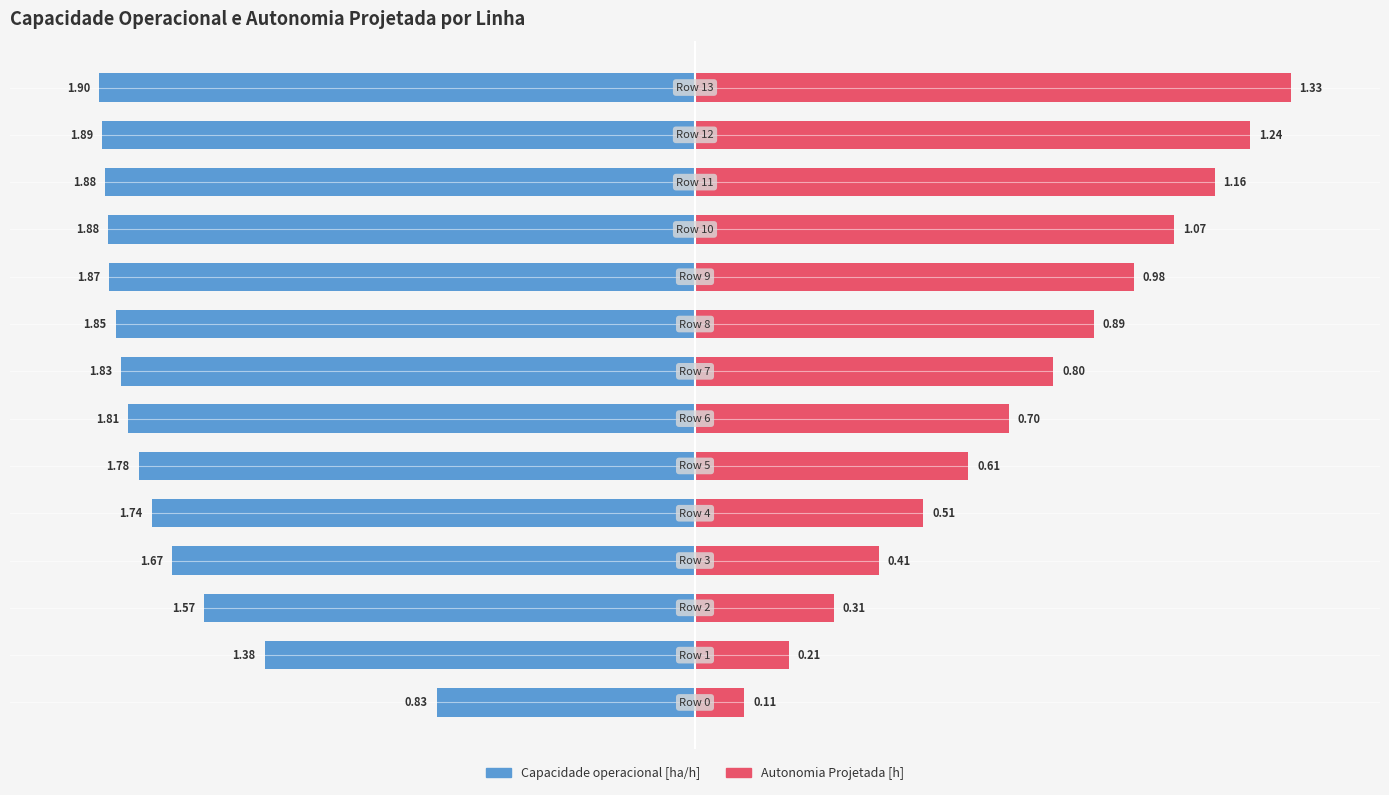

What are all the series names shown in the legend?

Capacidade operacional [ha/h], Autonomia Projetada [h]